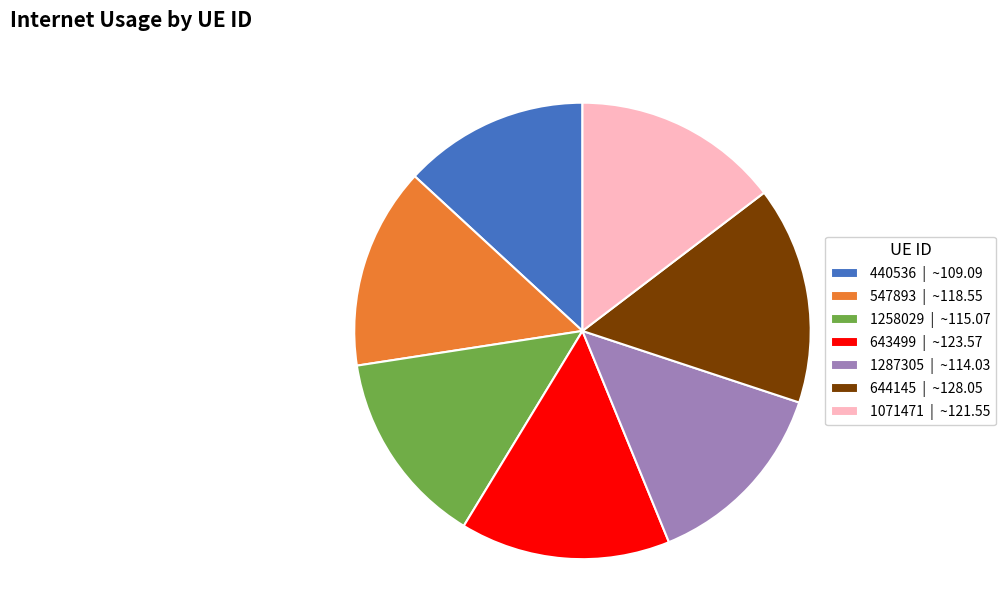

Is there a majority slice in this chart?

No